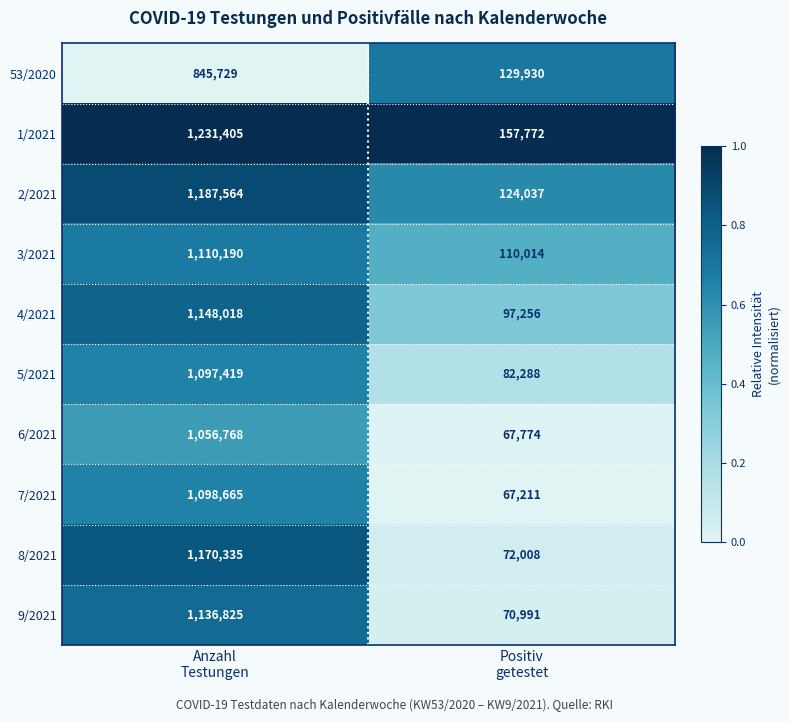

List the series in order of their peak value, highest first.

1/2021, 2/2021, 8/2021, 4/2021, 9/2021, 3/2021, 7/2021, 5/2021, 6/2021, 53/2020